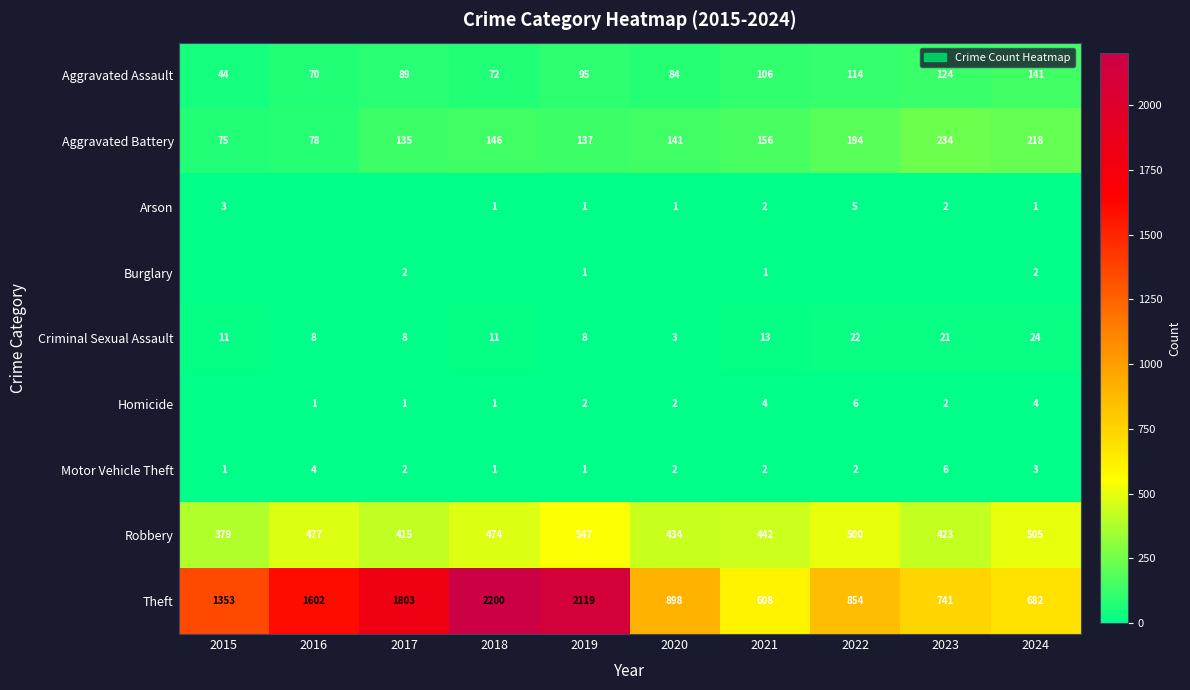

Where is Aggravated Assault nearest to the value 92?

2017